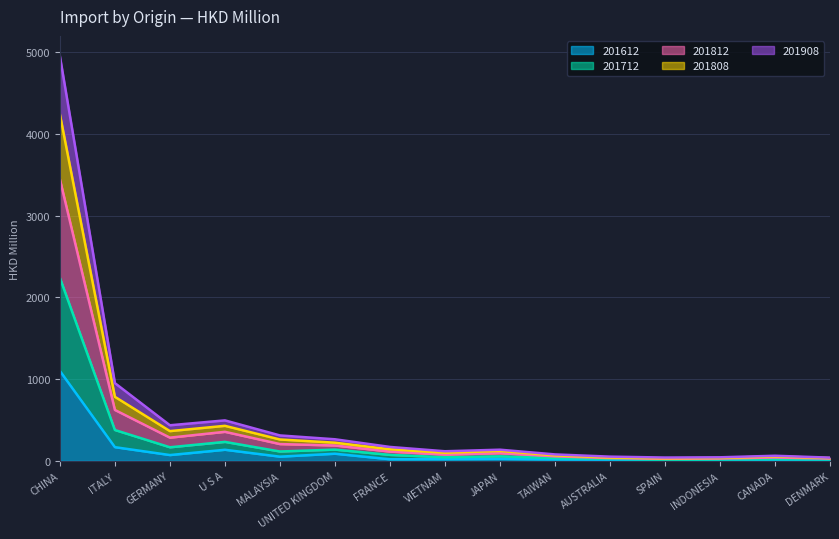

Which category has the highest value across all series?

CHINA